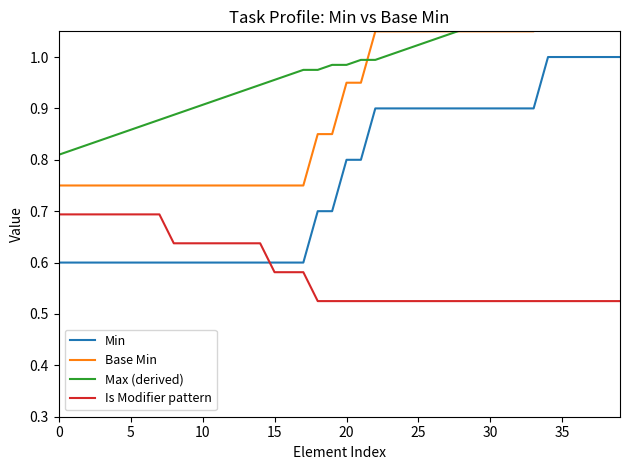

At which category does the chart reach its minimum across all series?

18